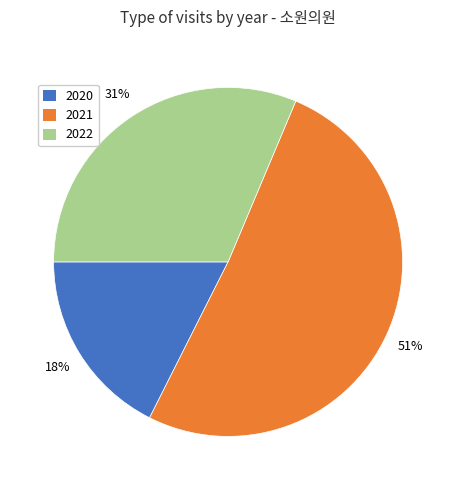

To the nearest percent, what is the average slice percentage?

33%